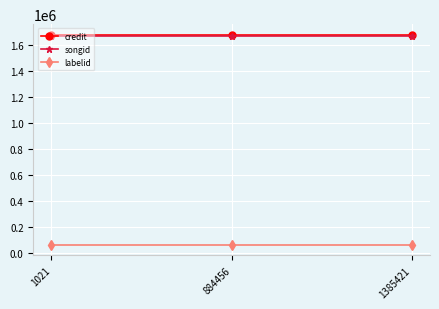

What is the value of the labelid point at the 1st from the left?

64080